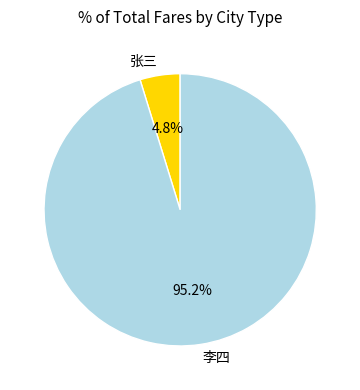

Which category has the biggest portion of the pie?

李四